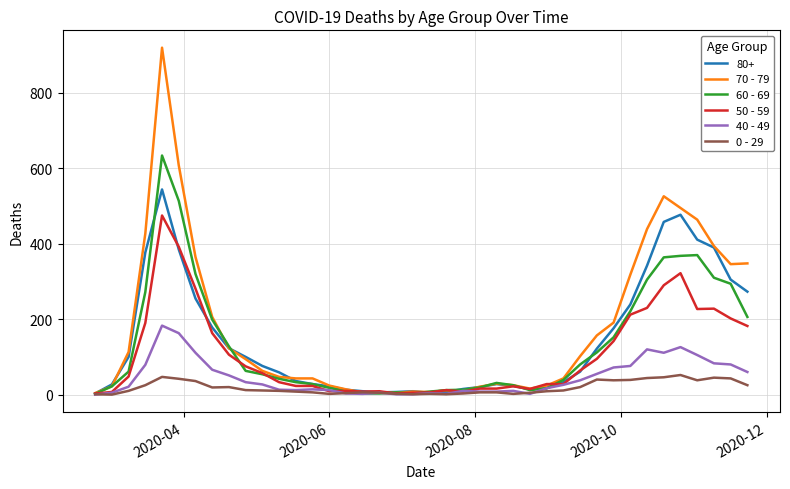

Which series has the widest spread of values?

70 - 79